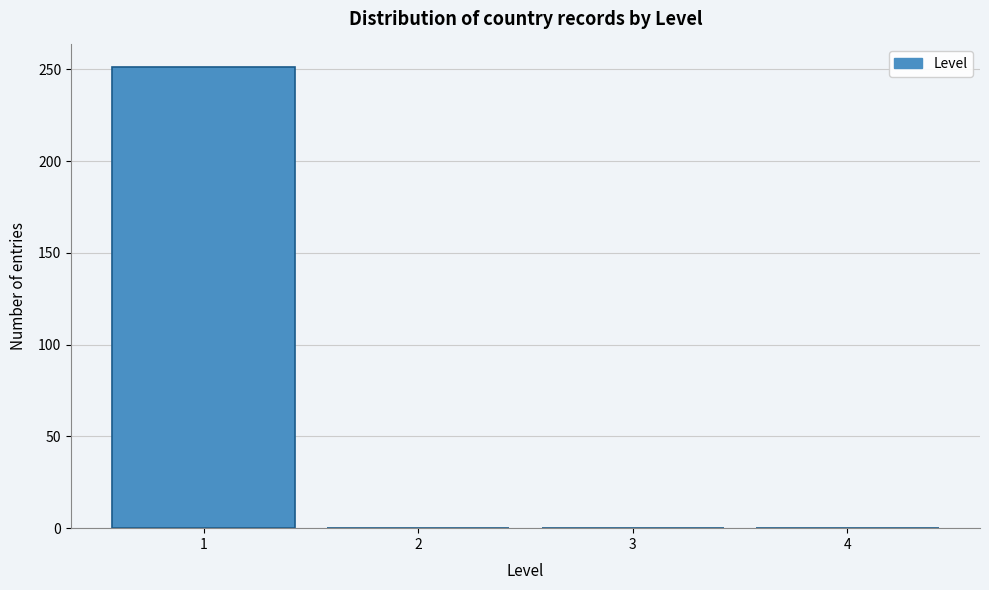

What is the height of the bar covering 0.5 to 1.5 on the x-axis? The values are not printed on the chart, so give them approximately, as read against the axis.

250